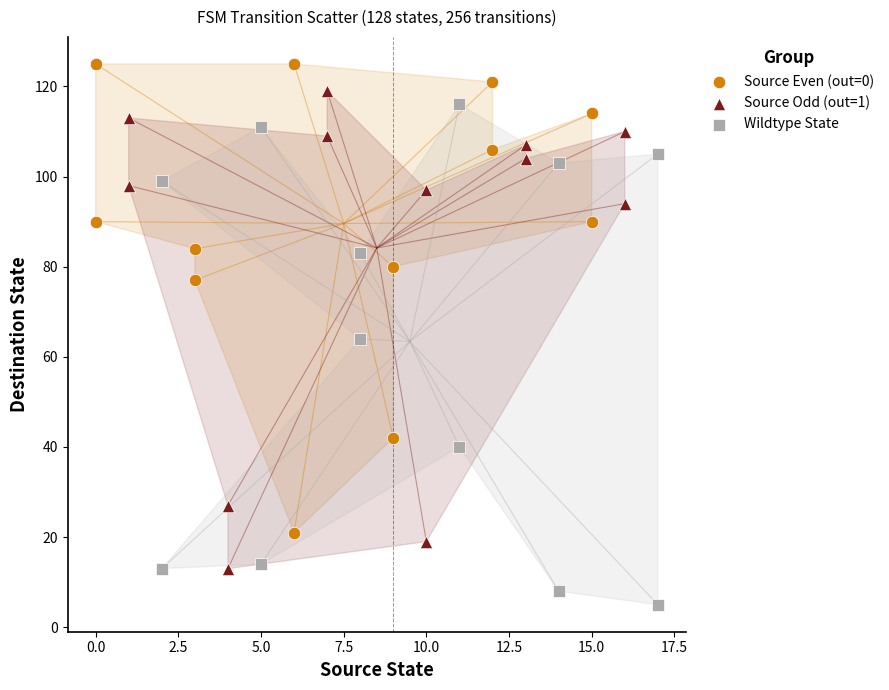

Which series reaches the maximum Y coordinate?

Source Even (out=0)